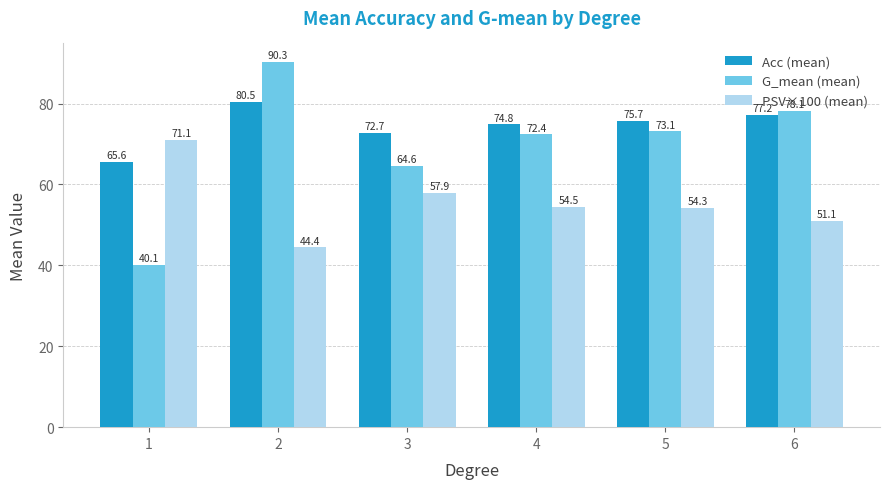

How many data points does each series have?

6